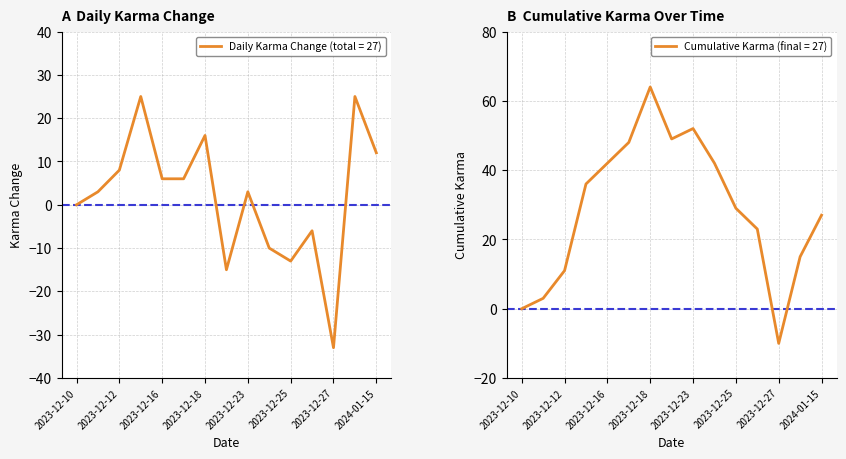

What is the maximum value for Daily Karma Change (total = 27)?

25